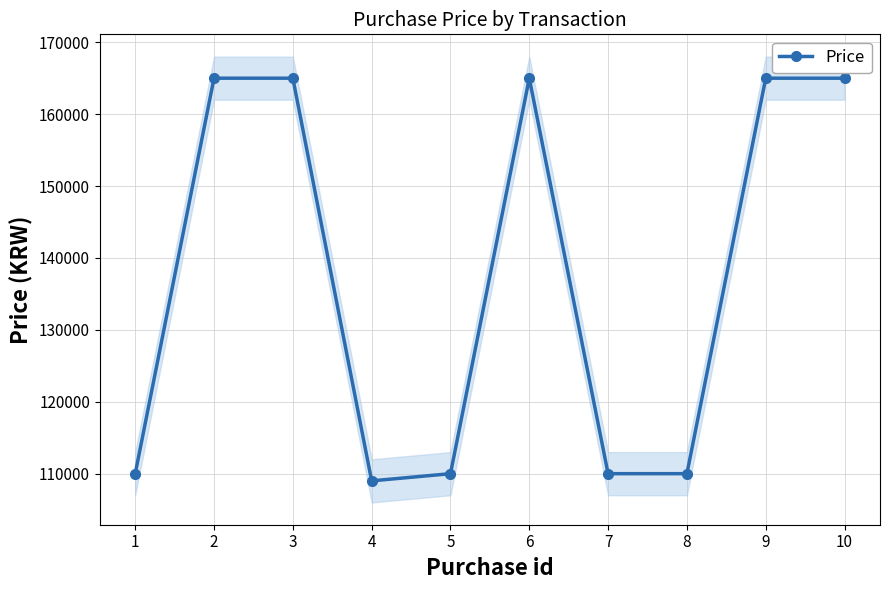

What is the difference between the maximum and minimum values?

55999